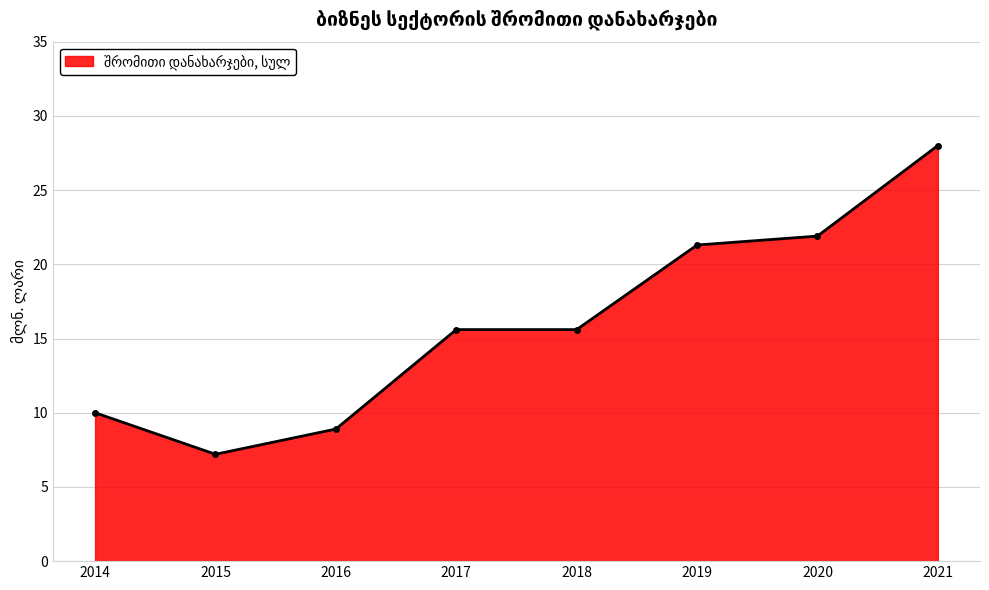

What is the sum of the values at 2014 and 2015?

17.2